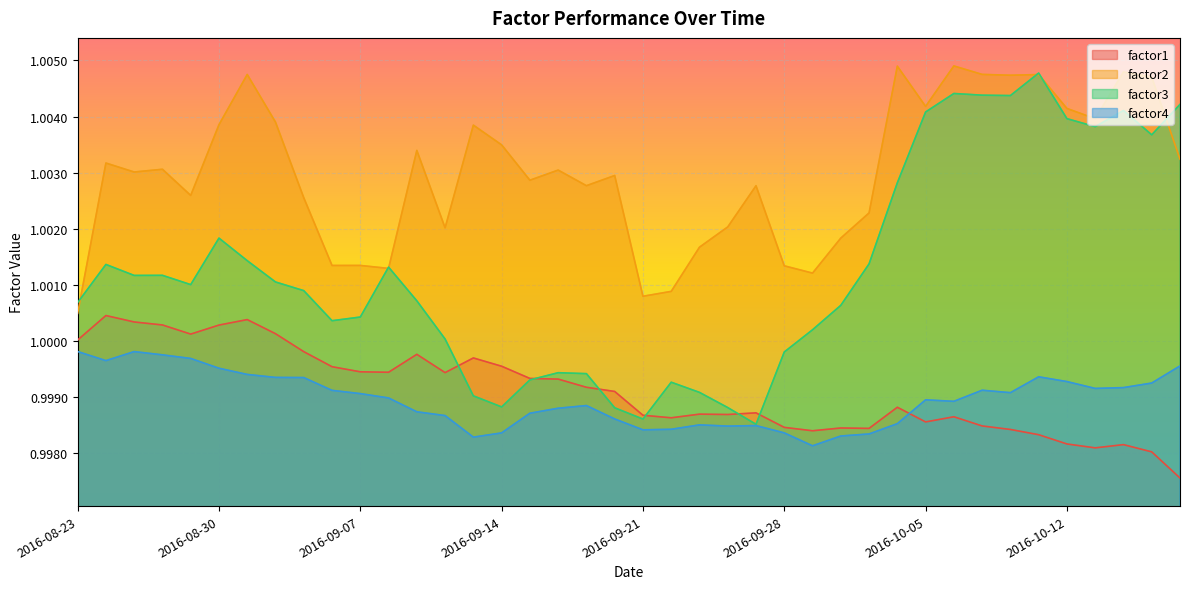

Which series has the largest total across all categories?

factor2